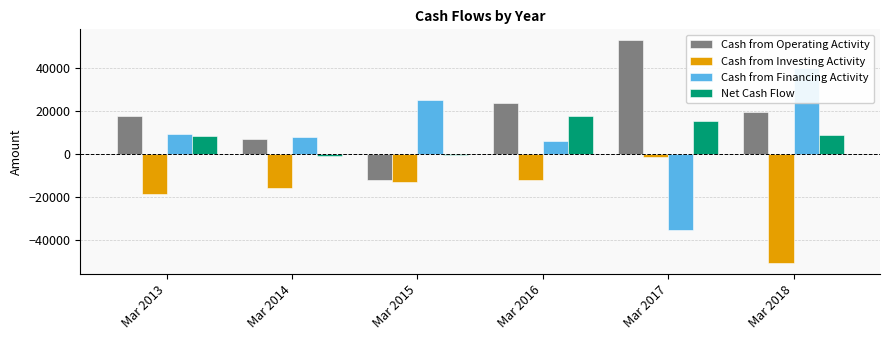

What is the value of the Cash from Operating Activity bar at the 5th from the left?

52636